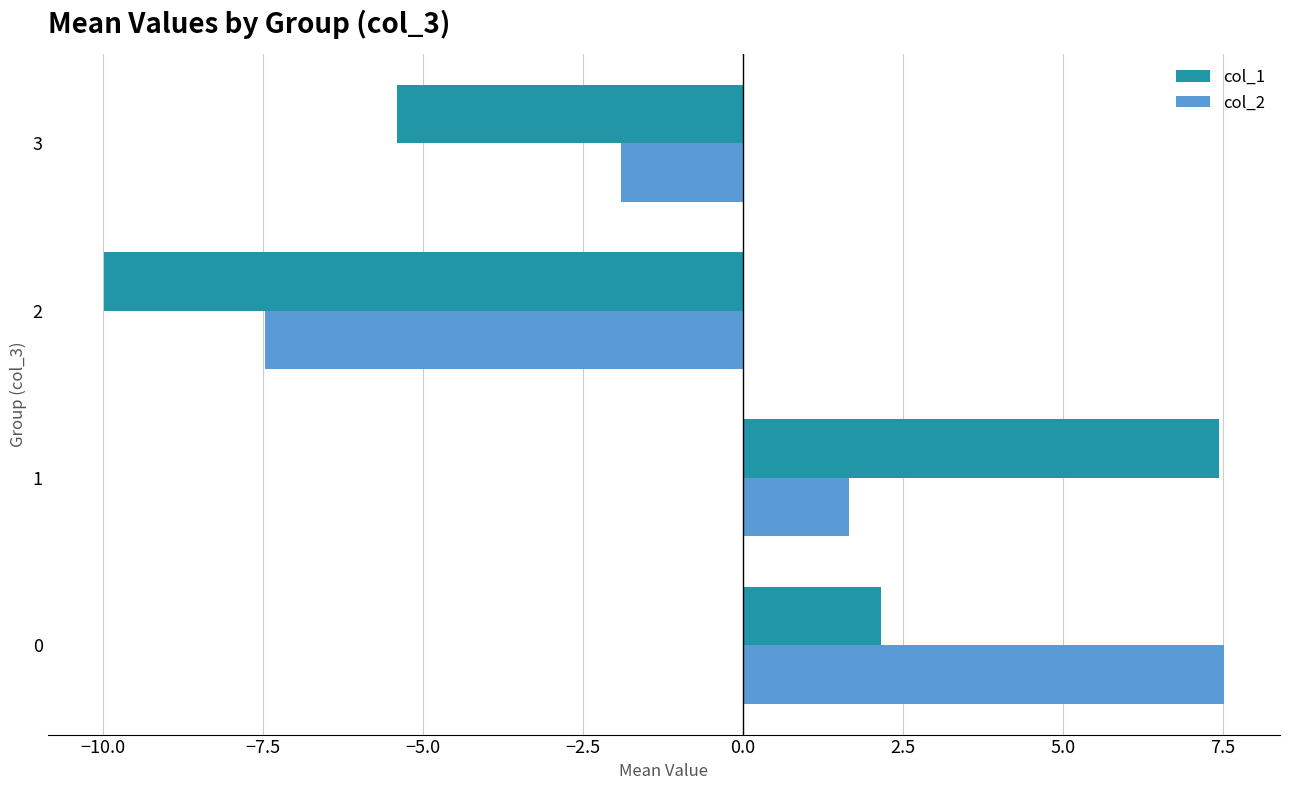

At which category is the sum across all series the highest?

0